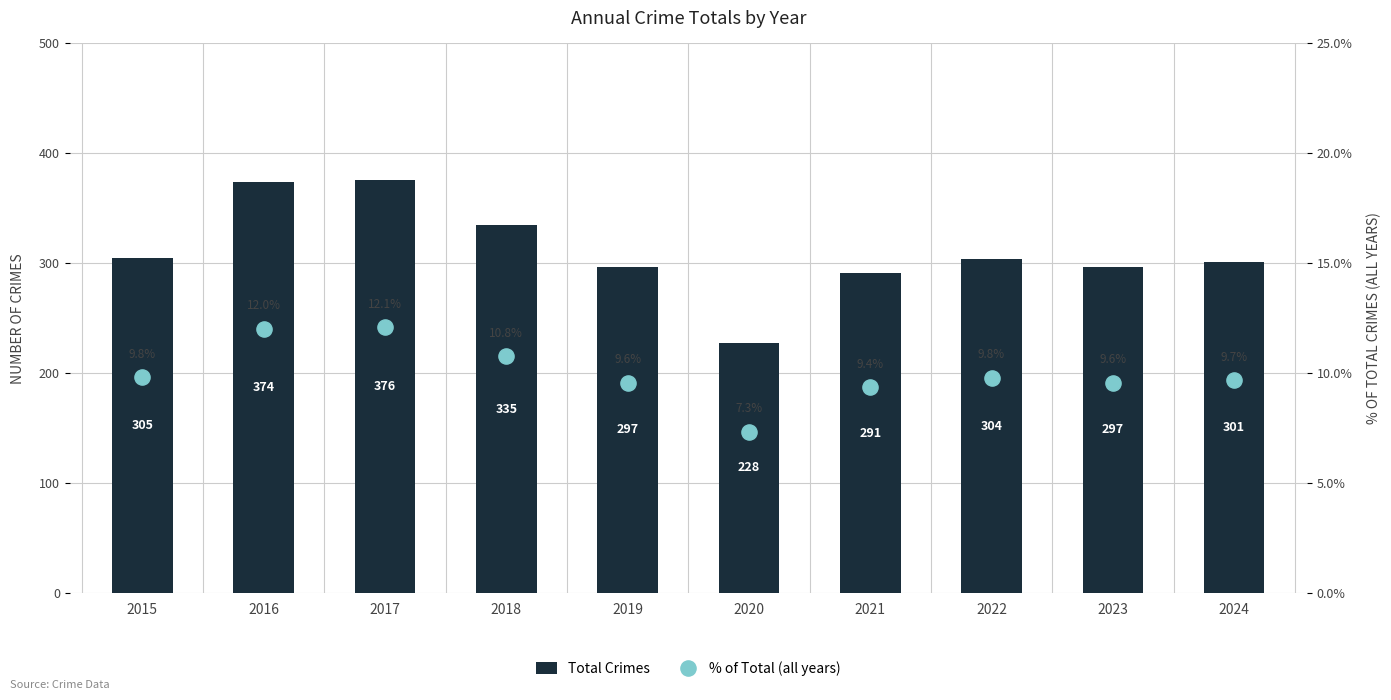

At which category is the sum across all series the highest?

2017